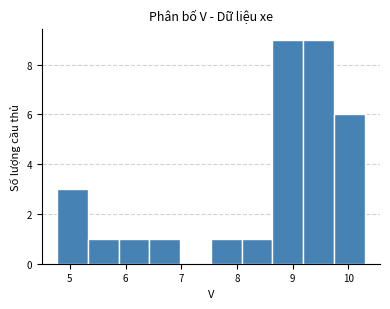

Reading left to right, transcribe this chart: for each bar, give the range it covers on the x-axis and its height. Neither the bar edges nor the heights are printed on the chart, so give them approximately, as read against the axes.

4.8 to 5.3: 3
5.3 to 5.9: 1
5.9 to 6.4: 1
6.4 to 7.0: 1
7.0 to 7.5: 0
7.5 to 8.1: 1
8.1 to 8.6: 1
8.6 to 9.2: 9
9.2 to 9.7: 9
9.7 to 10.3: 6